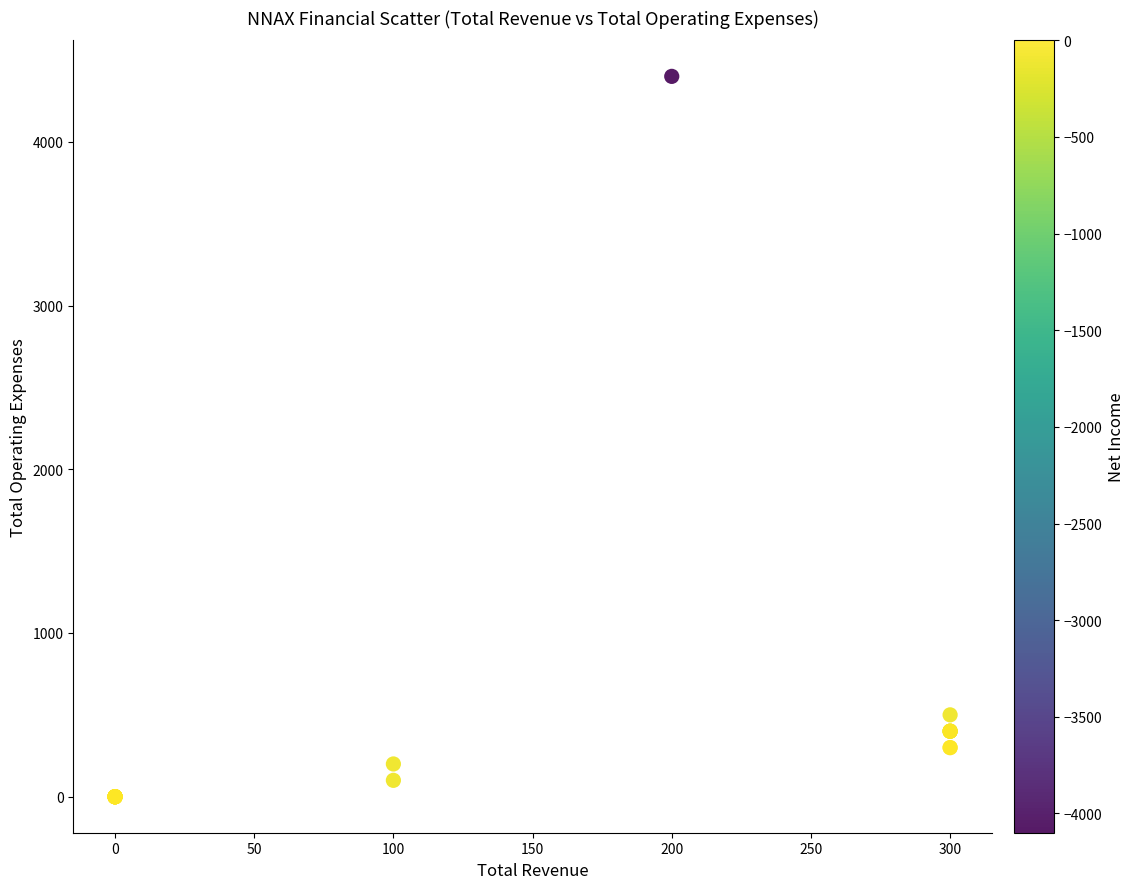

What Y value in the scatter plot is closest to 2200?

500